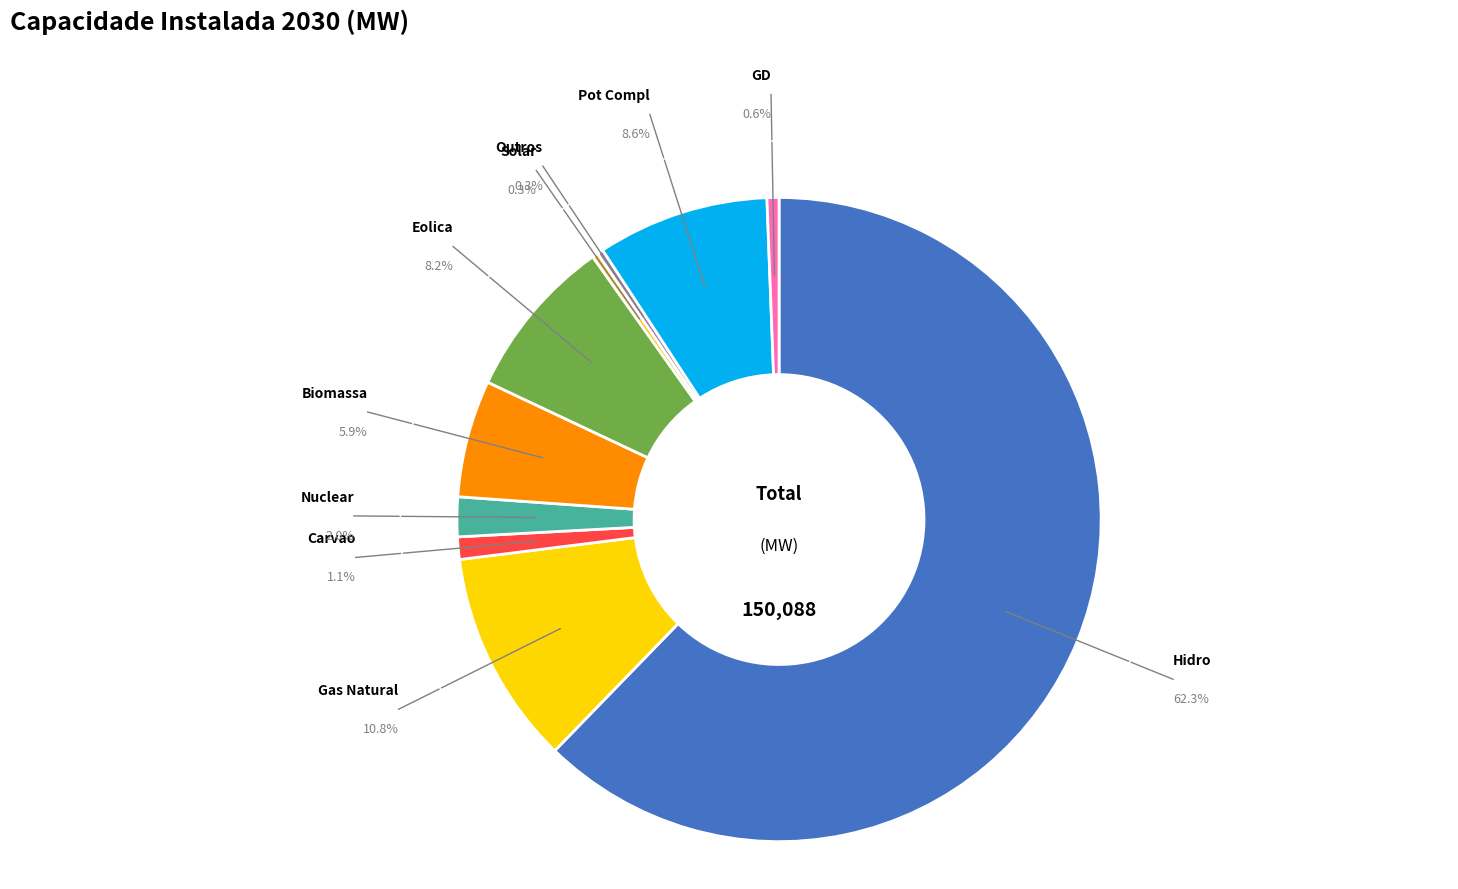

To the nearest percent, what percentage of the pie is Eolica?

8%